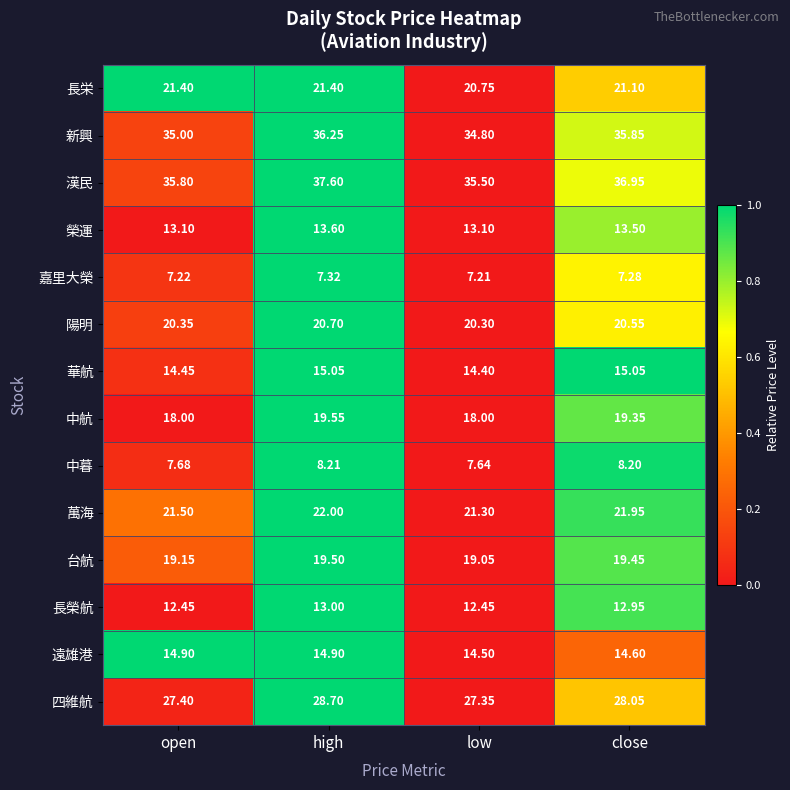

Which series has the widest spread of values?

漢民